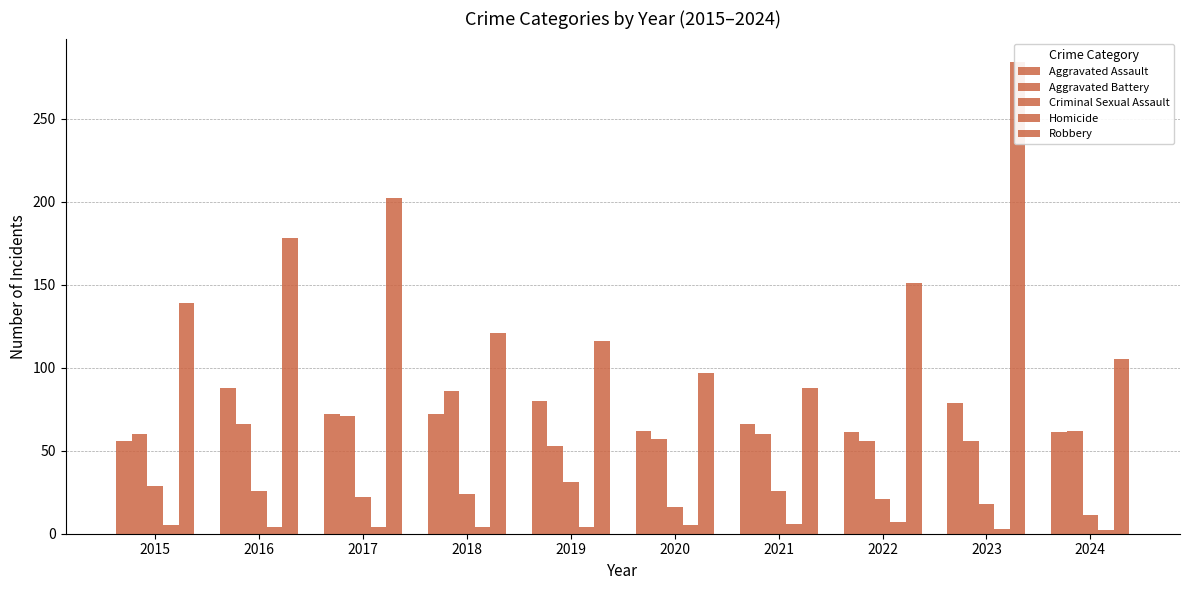

What is the total value across all series at 2015?

289